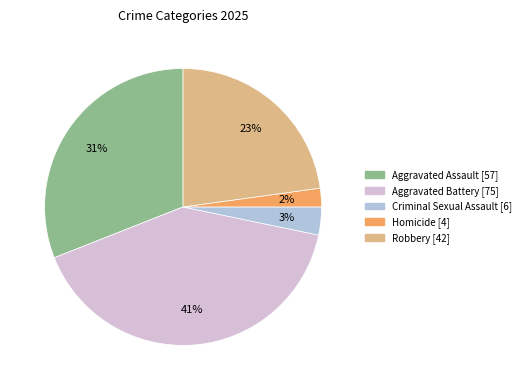

Rank the categories by value from lowest to highest.

Homicide, Criminal Sexual Assault, Robbery, Aggravated Assault, Aggravated Battery